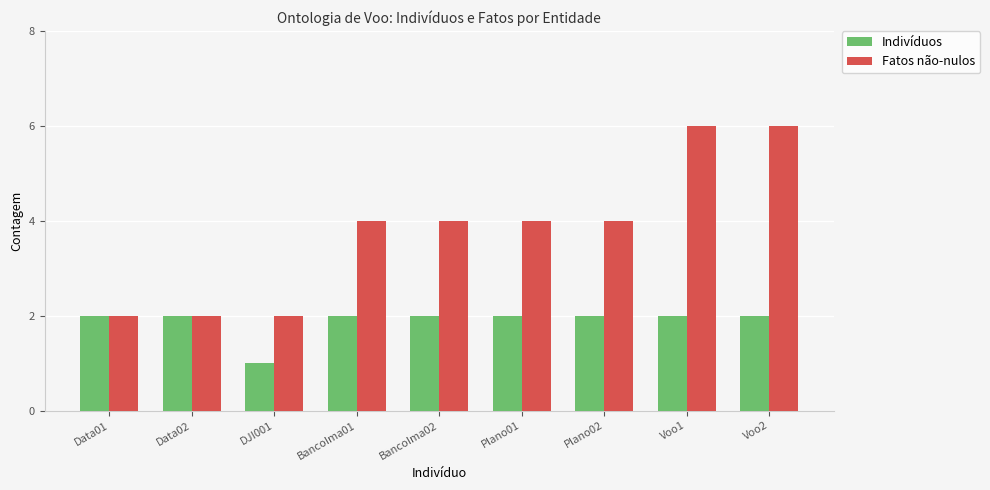

True or false: Indivíduos has a value of 3 at Voo2.

False